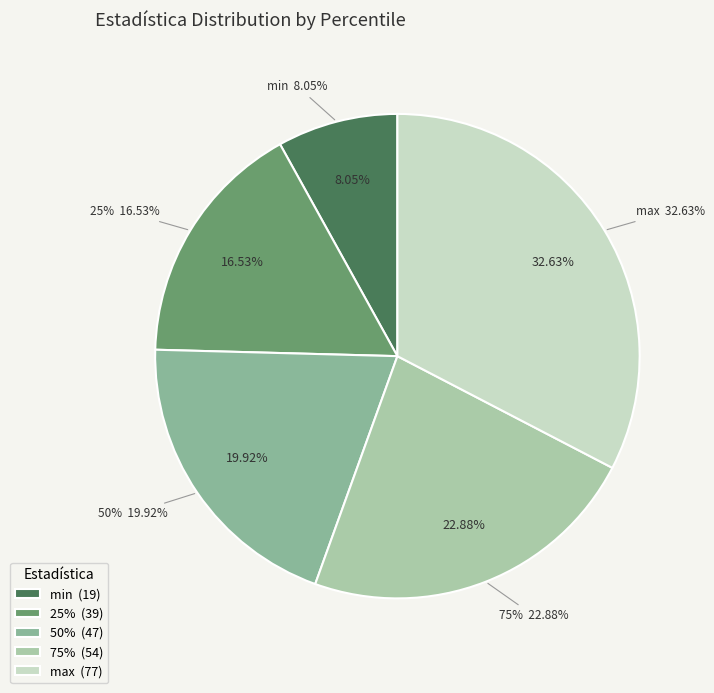

Does max account for over 50% of the chart?

No